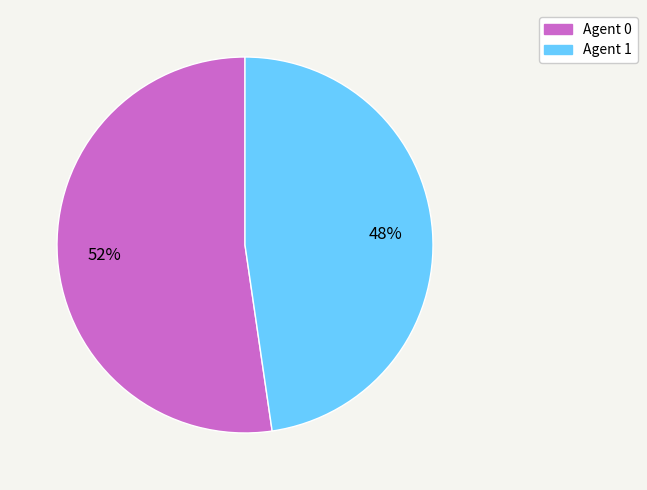

How many segments does this pie chart have?

2